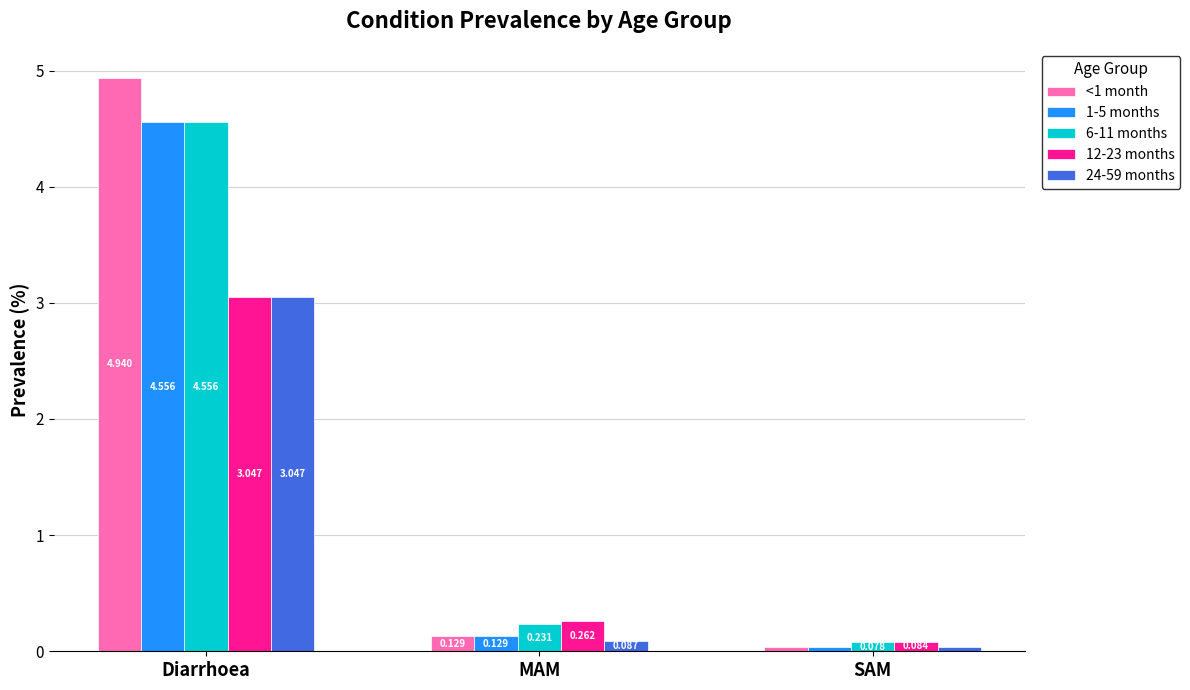

How many data points does each series have?

3